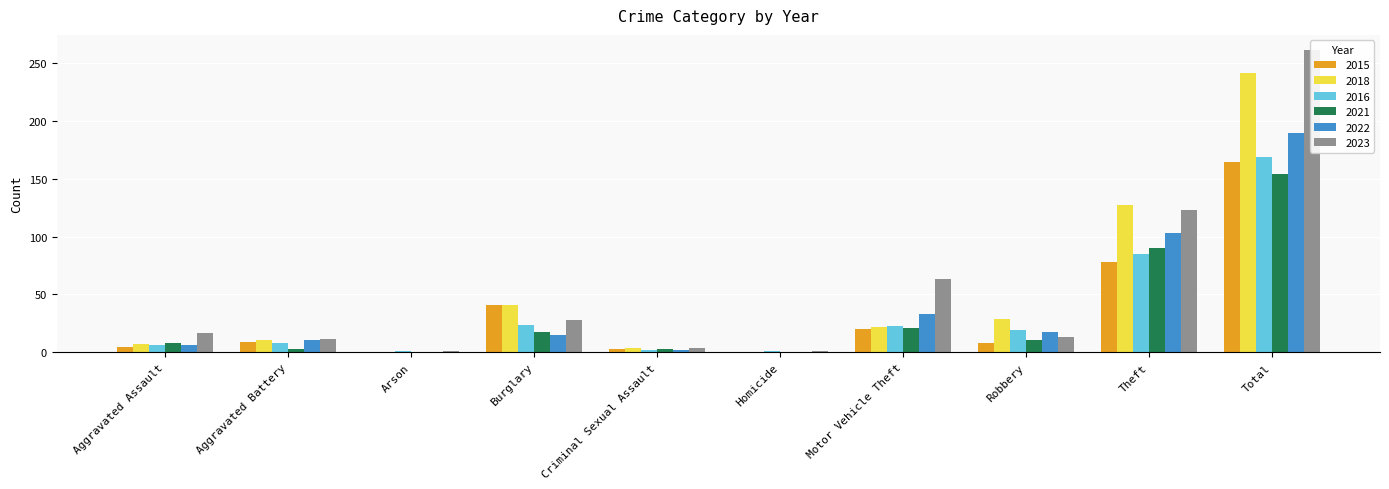

Rank the series by their maximum value, from lowest to highest.

2021, 2015, 2016, 2022, 2018, 2023